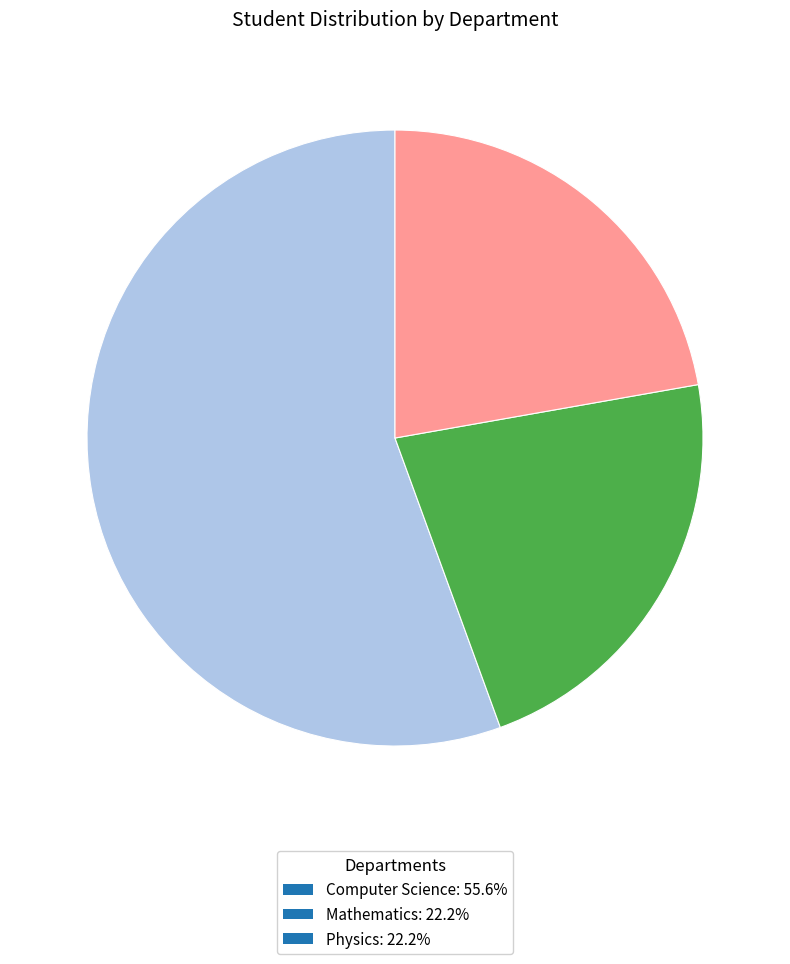

Combined, do Computer Science and Physics account for over 50%?

Yes